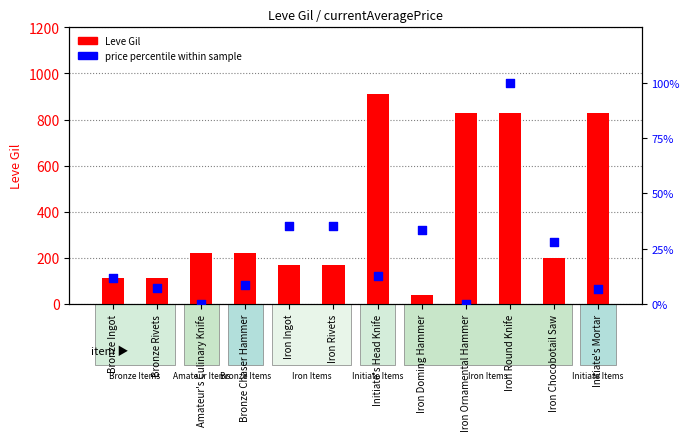

Which series contains the lowest Y value?

price percentile within sample